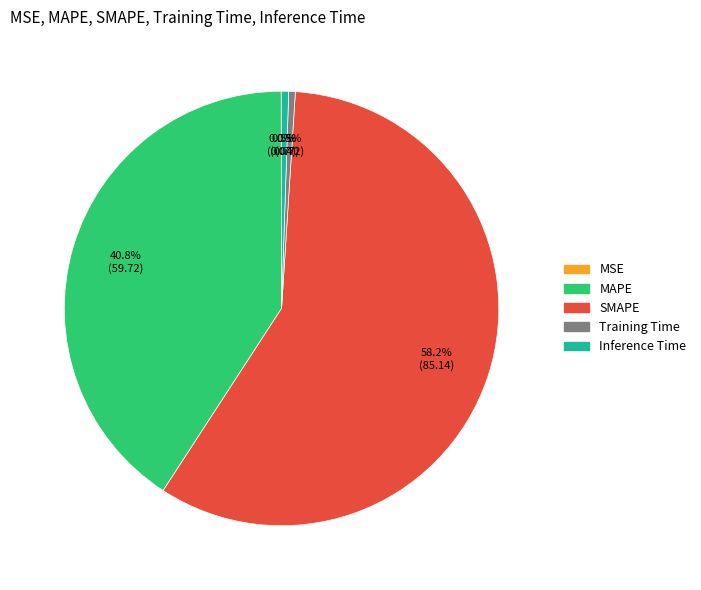

Which slice represents more than half of the pie?

SMAPE